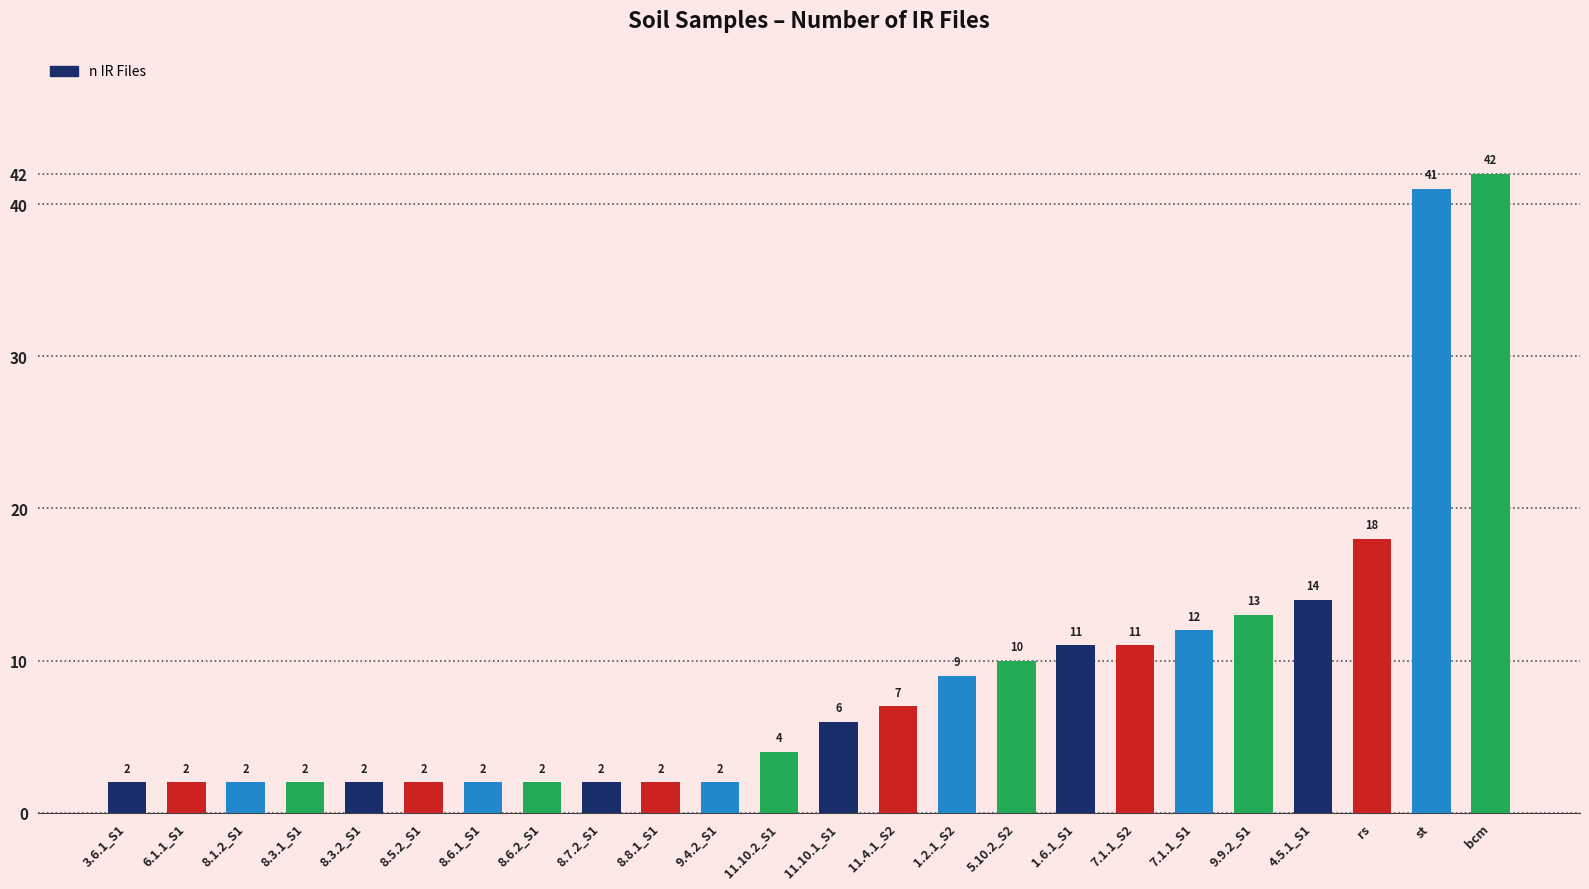

What is the value of the 15th bar from the left?

9